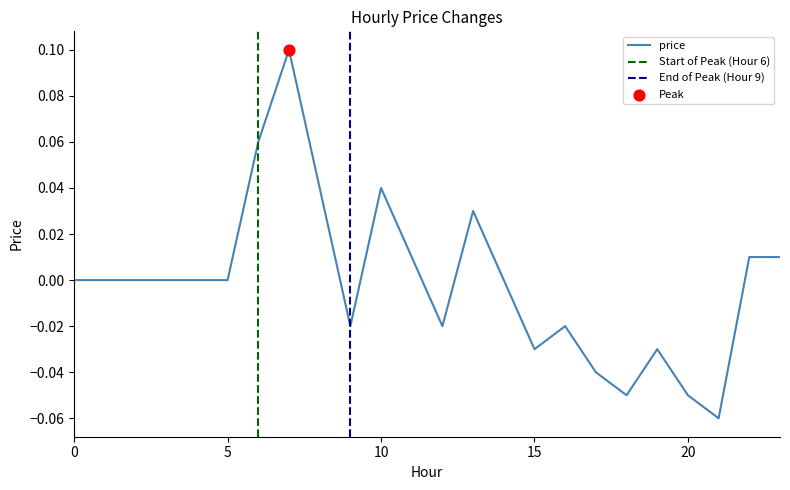

Which has a higher value, 17 or 10?

10